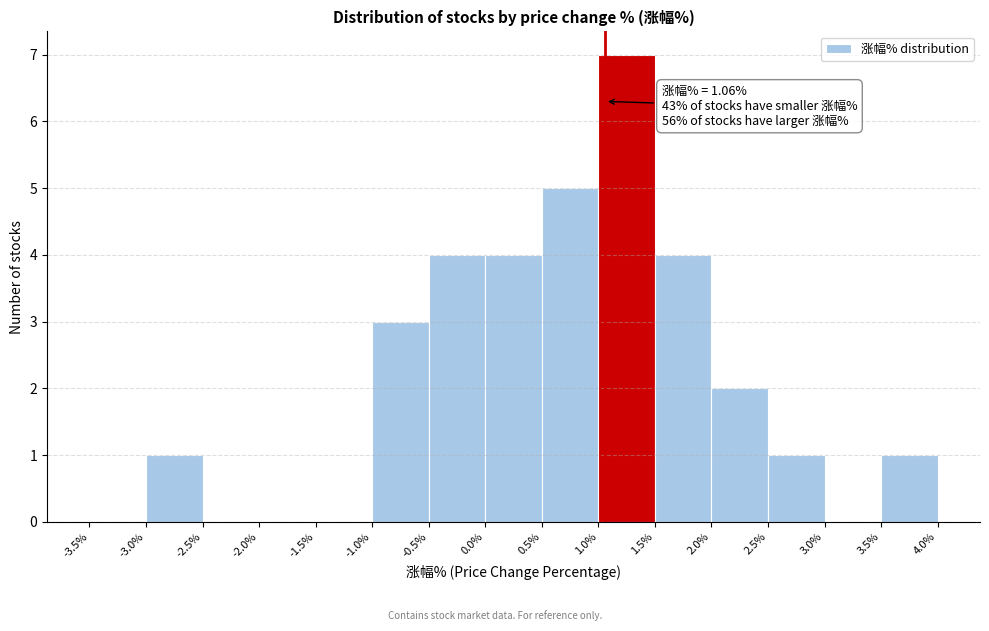

Over which range of the x-axis is the bar tallest?

1.0% to 1.5%